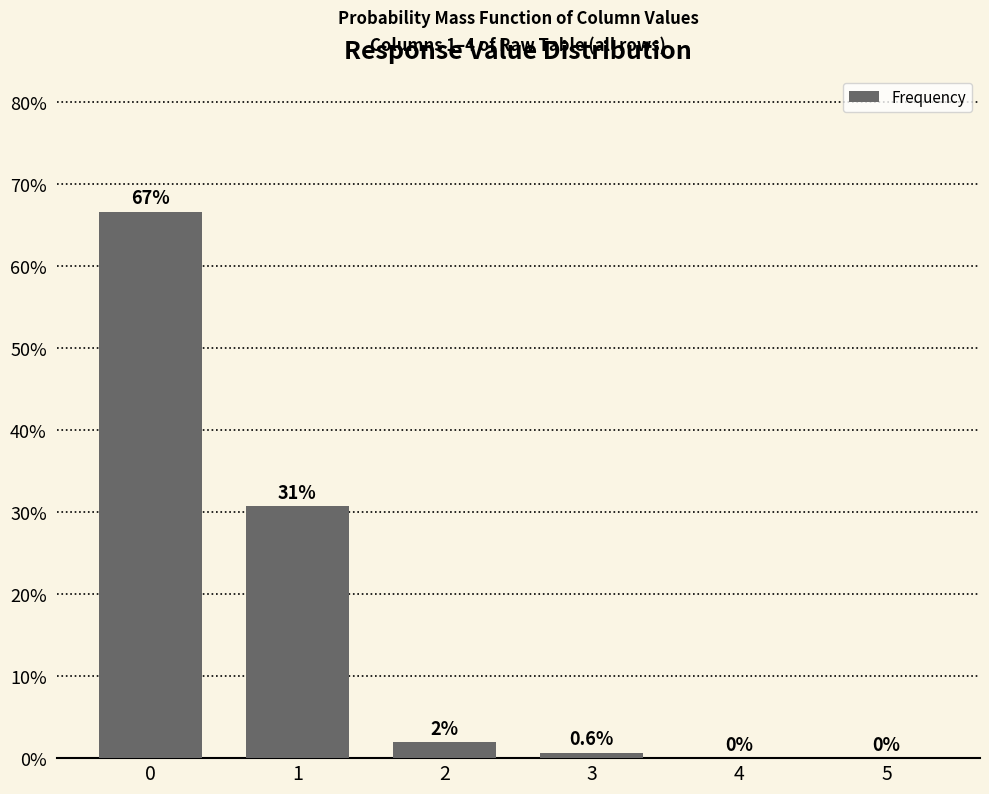

What is the maximum value shown in the chart?

66.7